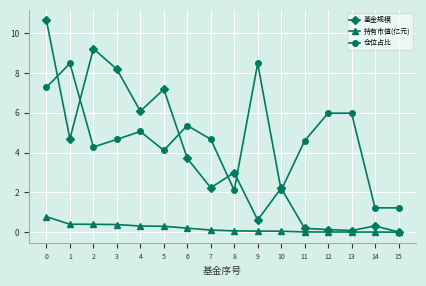

Rank the series at 8 from lowest to highest value.

持有市值(亿元), 仓位占比, 基金规模